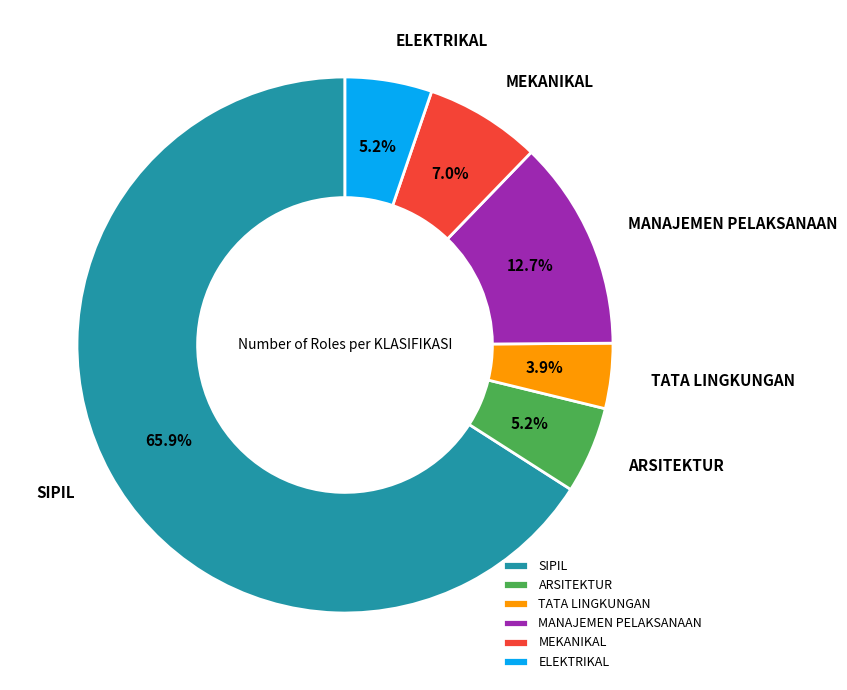

What percentage is the ELEKTRIKAL slice, to the nearest percent?

5%